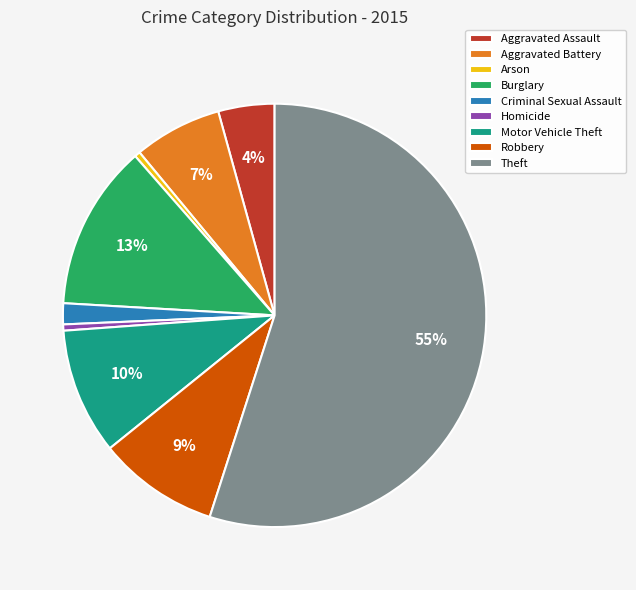

True or false: Motor Vehicle Theft accounts for 10% of the total.

True